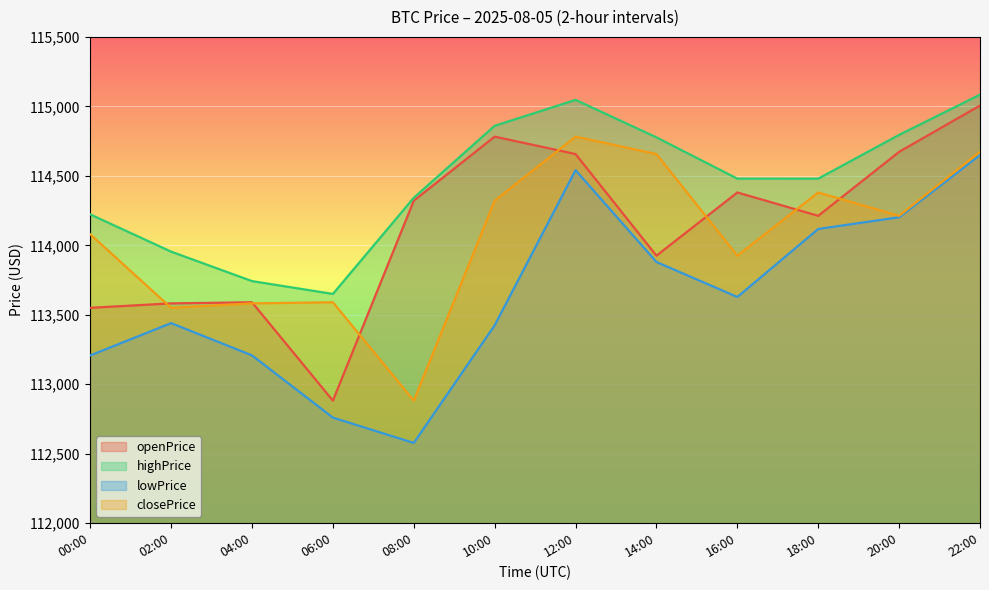

Does the chart display data point markers on the line(s)?

No